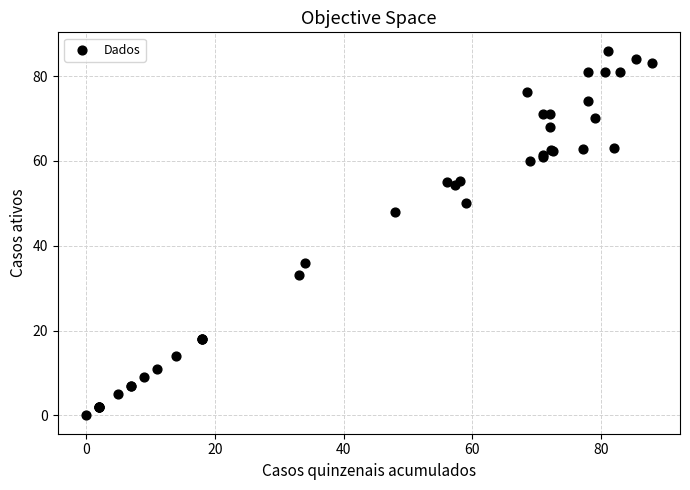

What Y value in the scatter plot is closest to 43?

48.0